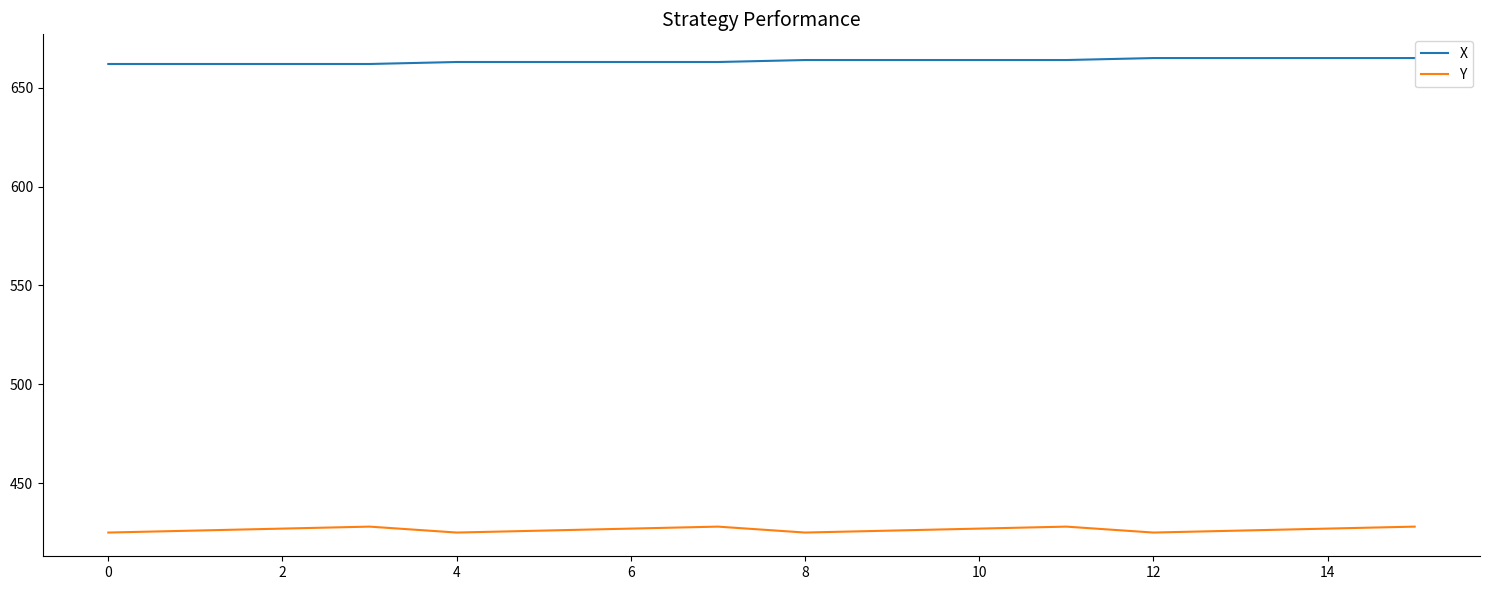

Rank the series by their average value, from highest to lowest.

X, Y